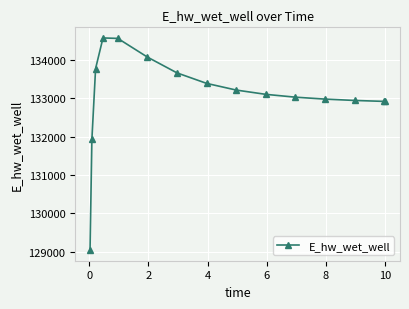

What is the value of the 8th point from the left?

133383.5